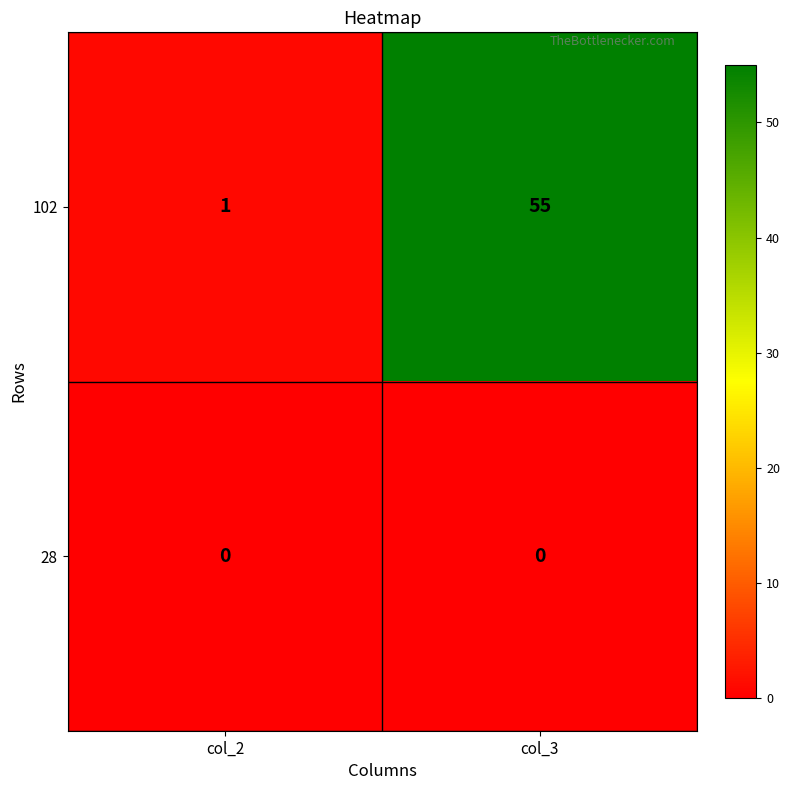

What is the difference between the highest and lowest values at col_3?

55